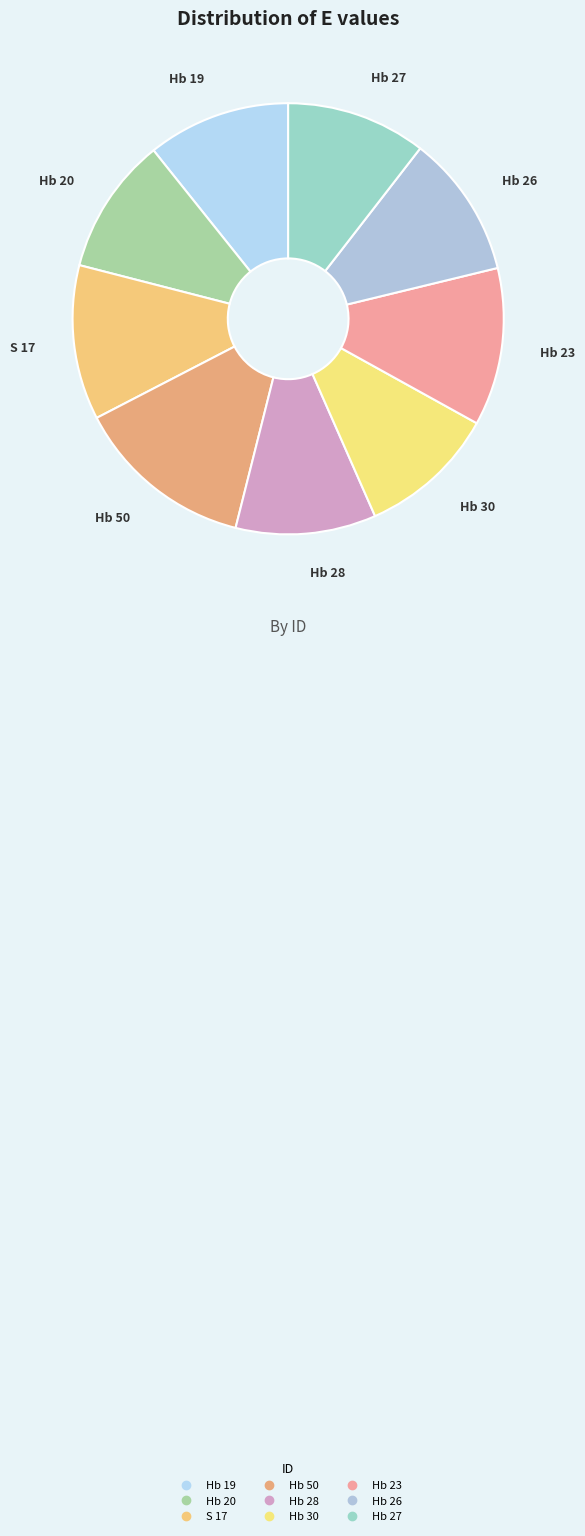

Count the number of slices in the pie.

9